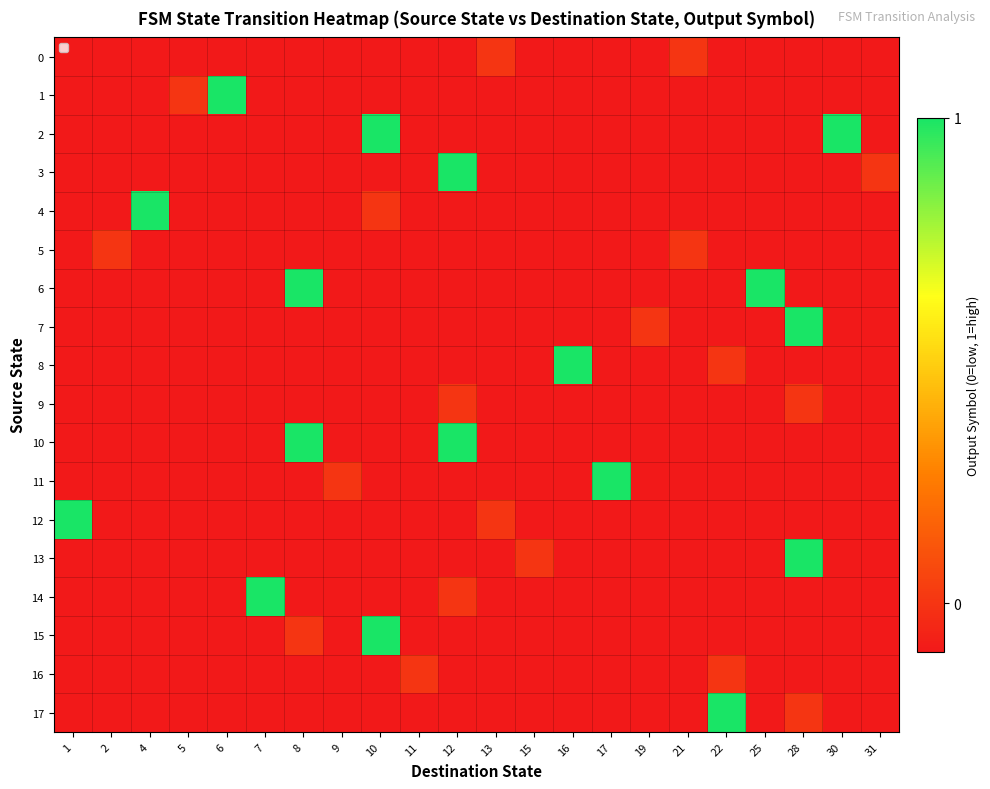

Which series has the widest spread of values?

1